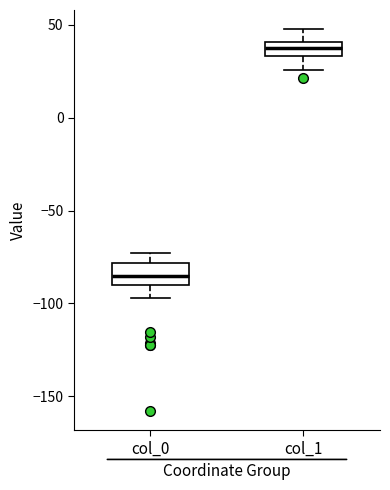

Reading left to right, transcribe this box plot: for each box, give where its median line is, the range the box spans, and where its two whiskers end, as read against the y-axis. The values are not printed on the chart, so give them approximately, as read against the axis.

col_0: median -85, box -90 to -80, whiskers -95 to -75
col_1: median 40 (inside the box), box 35 to 40, whiskers 25 to 50